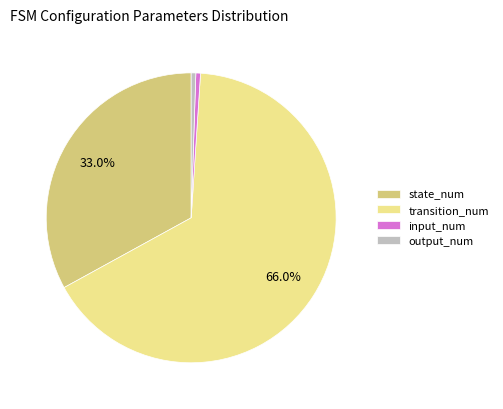

What is the majority slice?

transition_num